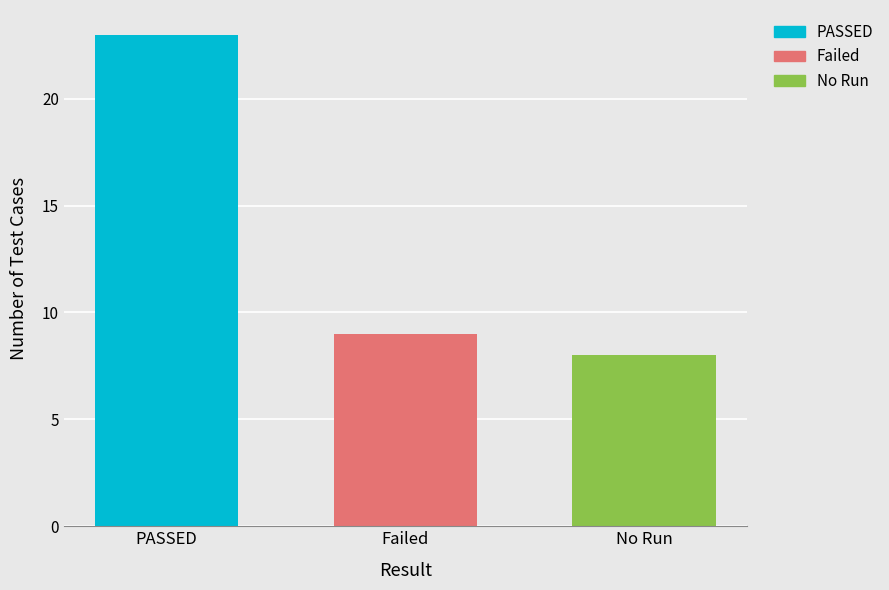

What is the highest value of the PASSED series?

23